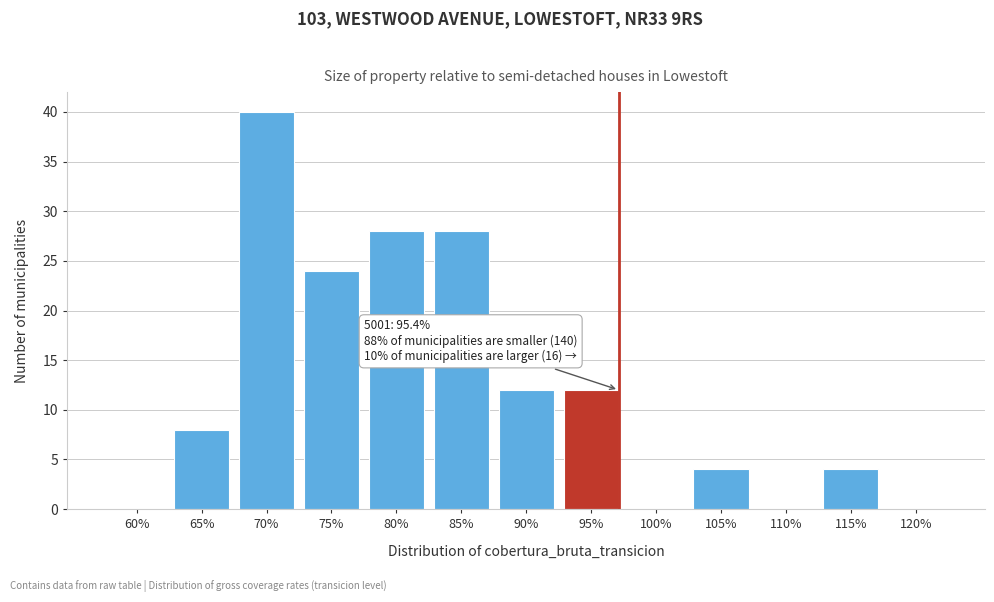

Reading left to right, list all the values displayed in this chart.

60%=0	65%=8	70%=40	75%=24	80%=28	85%=28	90%=12	95%=12	100%=0	105%=4	110%=0	115%=4	120%=0